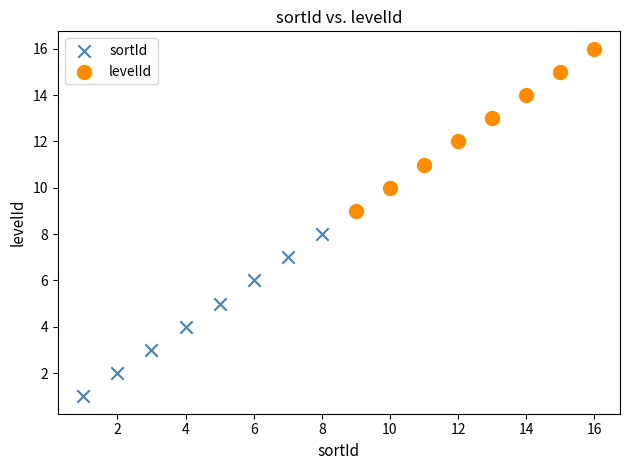

What are all the series names shown in the legend?

sortId, levelId